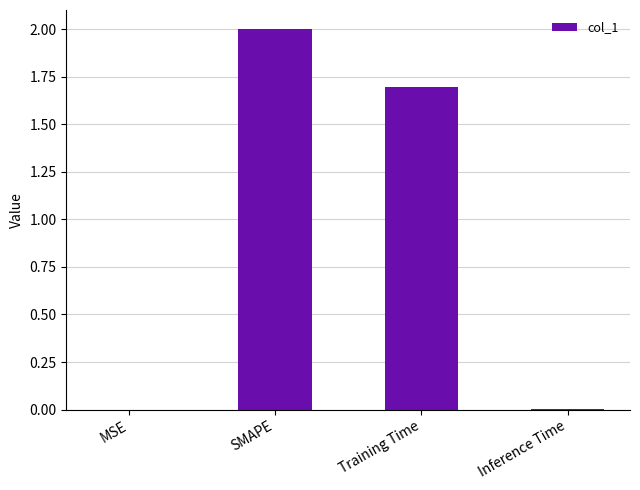

What is the sum of the values at SMAPE and Training Time?

3.7